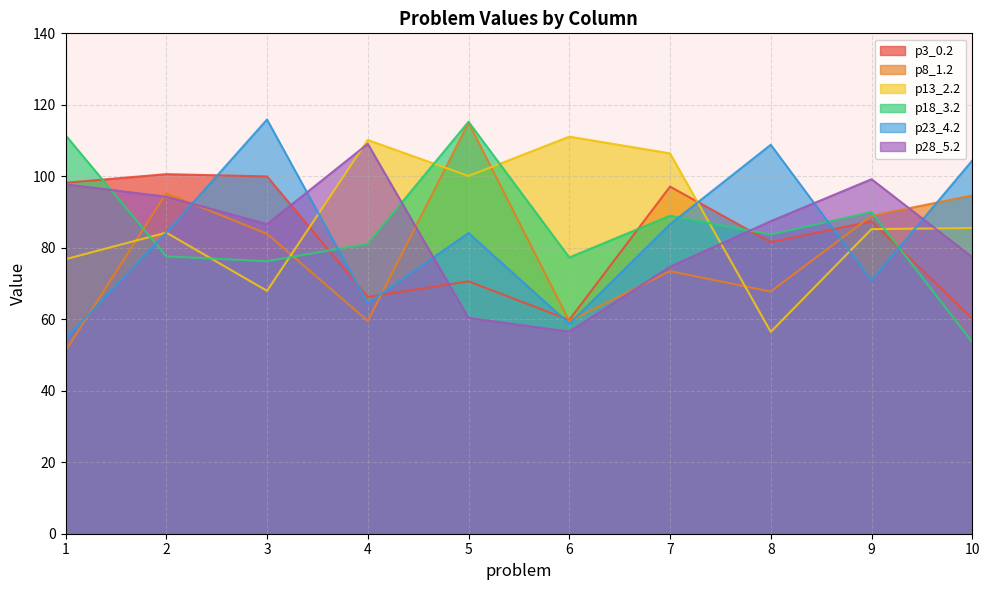

Which series ends up on top after the final intersection of p3_0.2 and p8_1.2?

p8_1.2